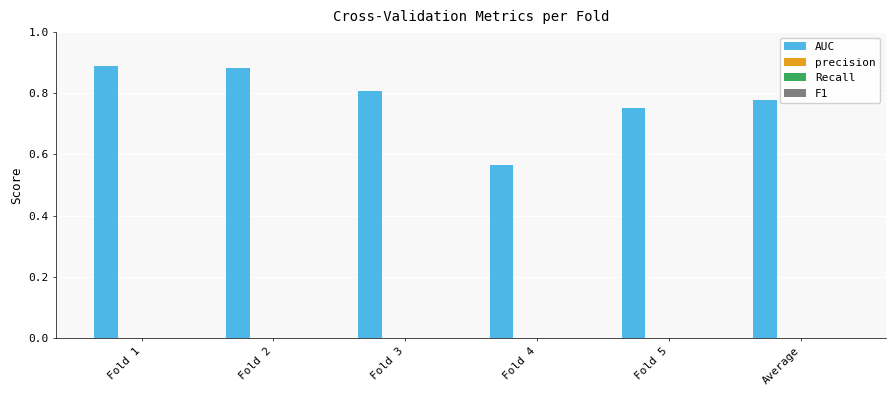

Count the values in the range 0 to 1.

6